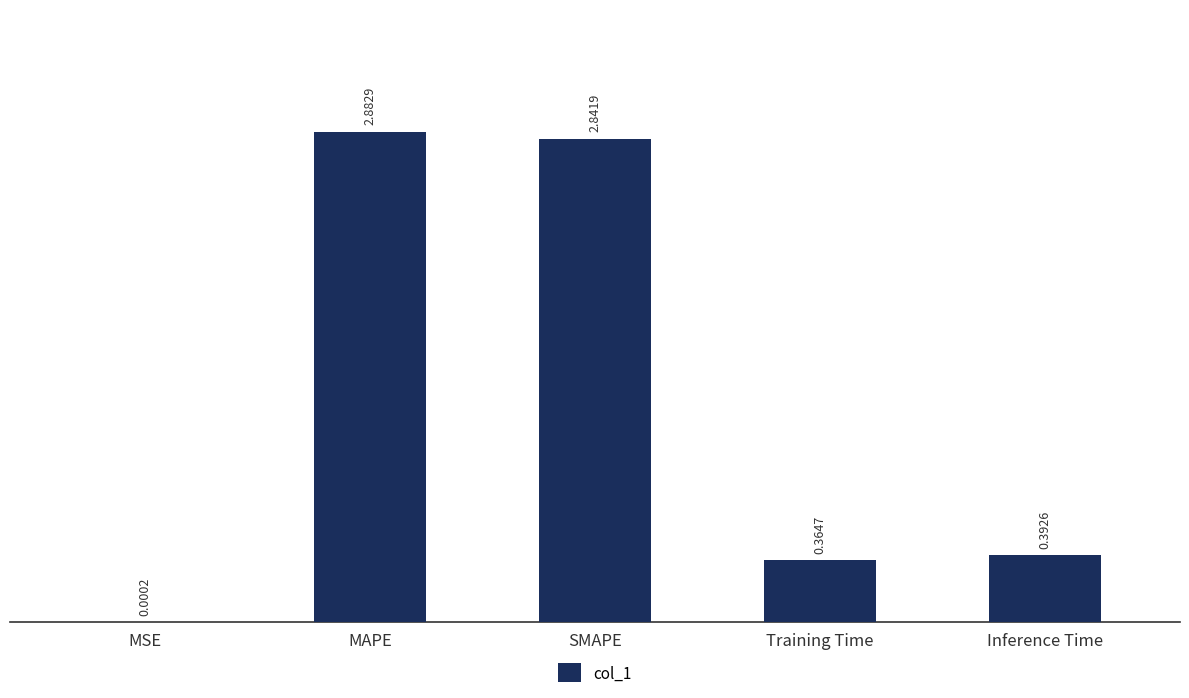

Which category has the highest value across all series?

MAPE